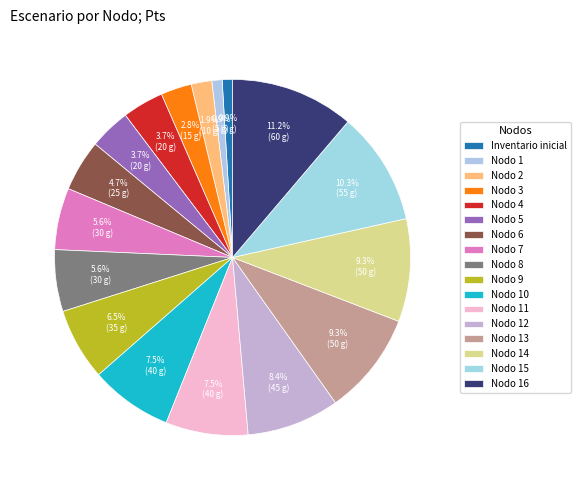

Is it true that Nodo 7 is 19% of the pie?

False